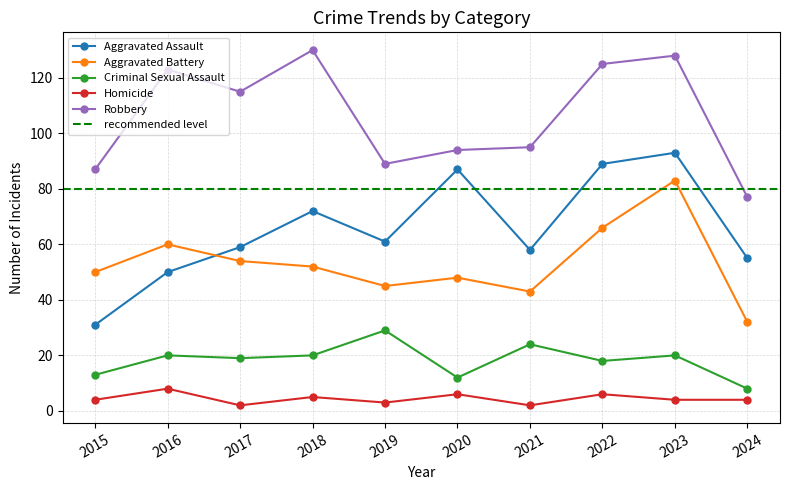

What is the total value across all series at 2017?

249